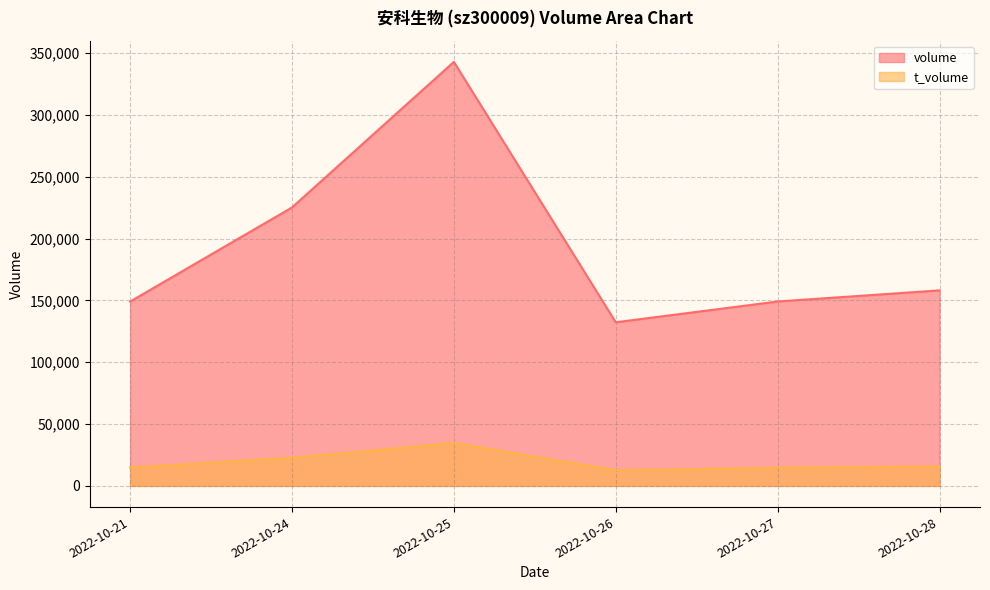

Rank the series at 2022-10-27 from lowest to highest value.

t_volume, volume